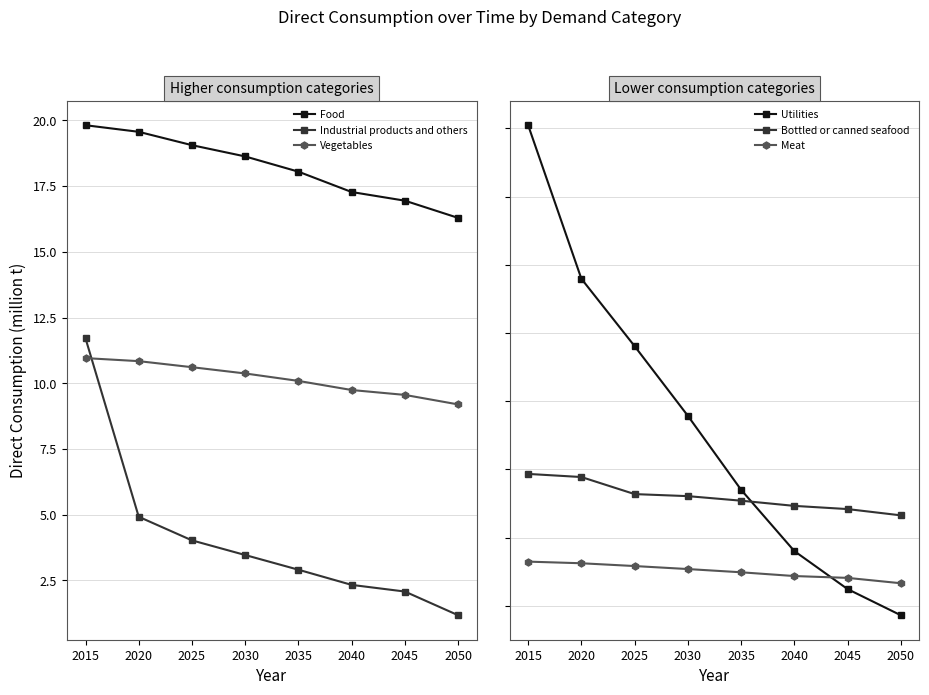

Is it true that Utilities equals 1.4 at 2015?

False